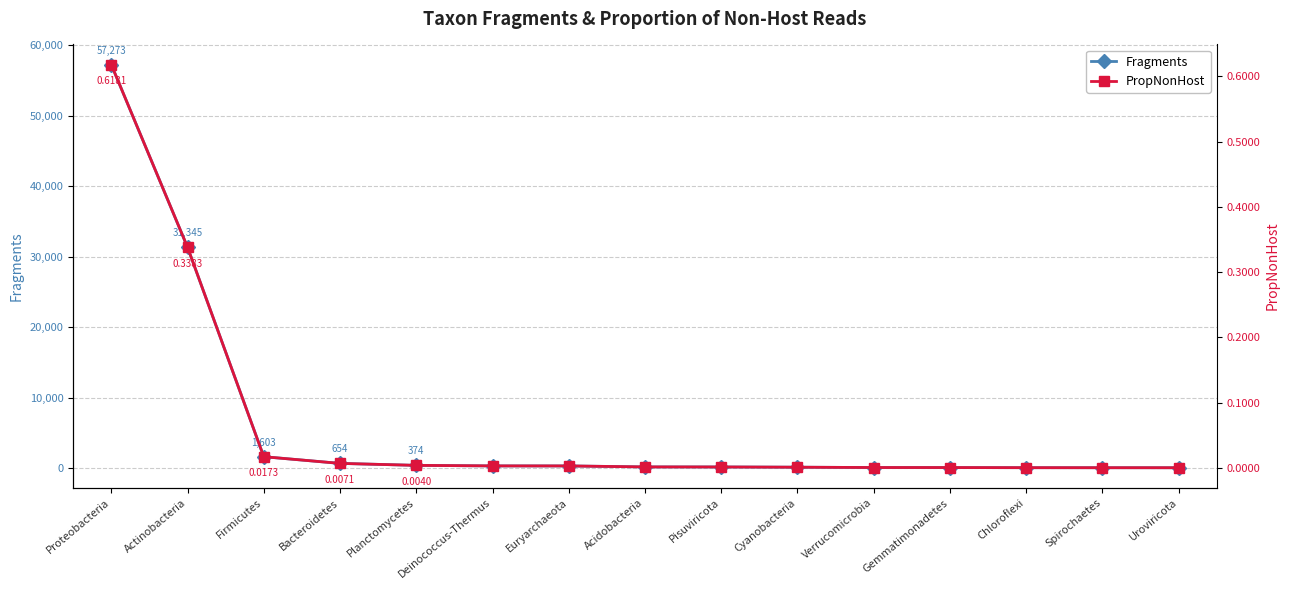

What are all the series names shown in the legend?

Fragments, PropNonHost